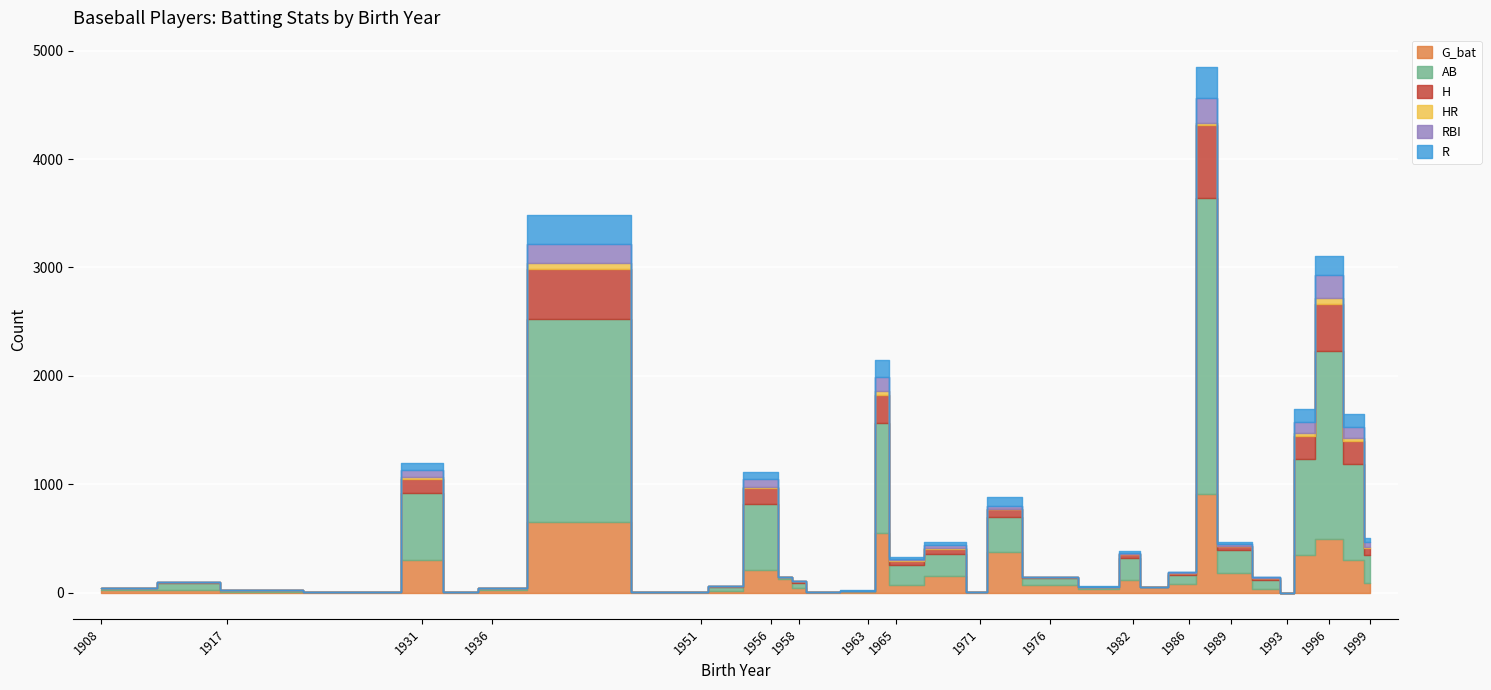

Is it true that H equals 674 at 1987?

True